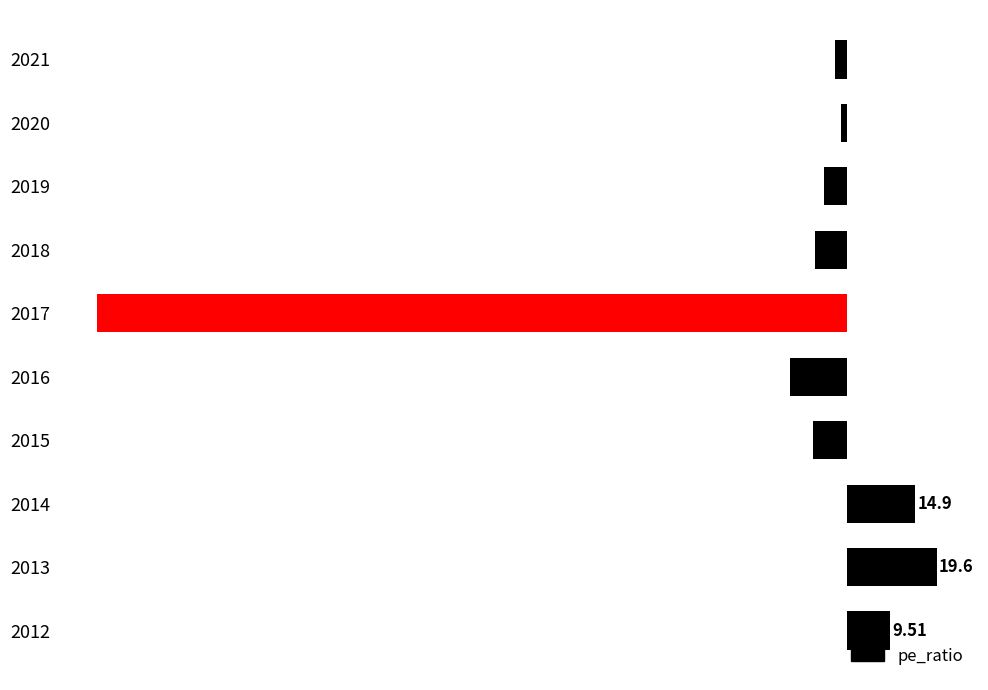

What is the difference between the values at 2018 and 2020?

5.8